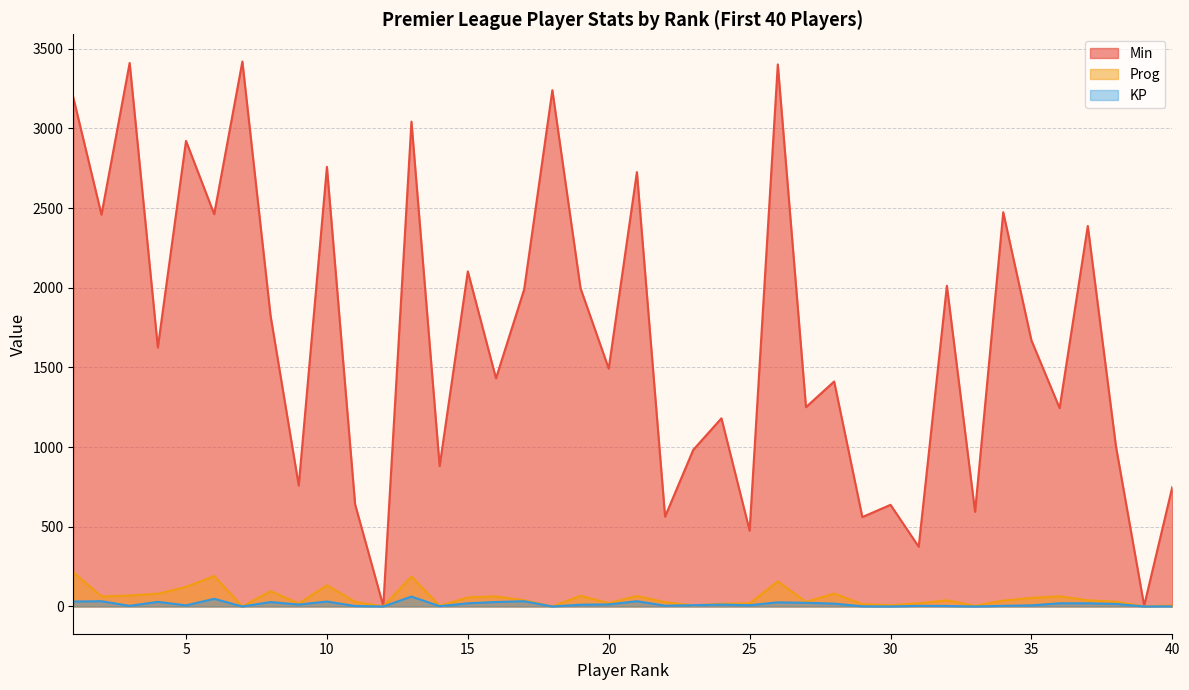

What is the value of the KP point at the 4th from the left?

29